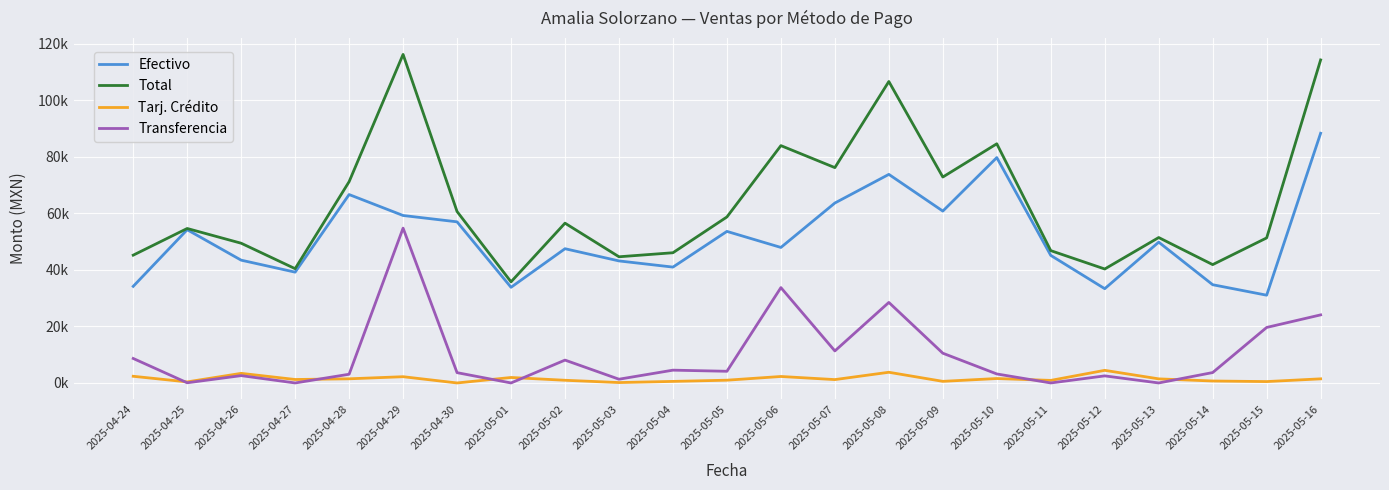

Which label corresponds to the smallest value in the chart?

2025-04-30